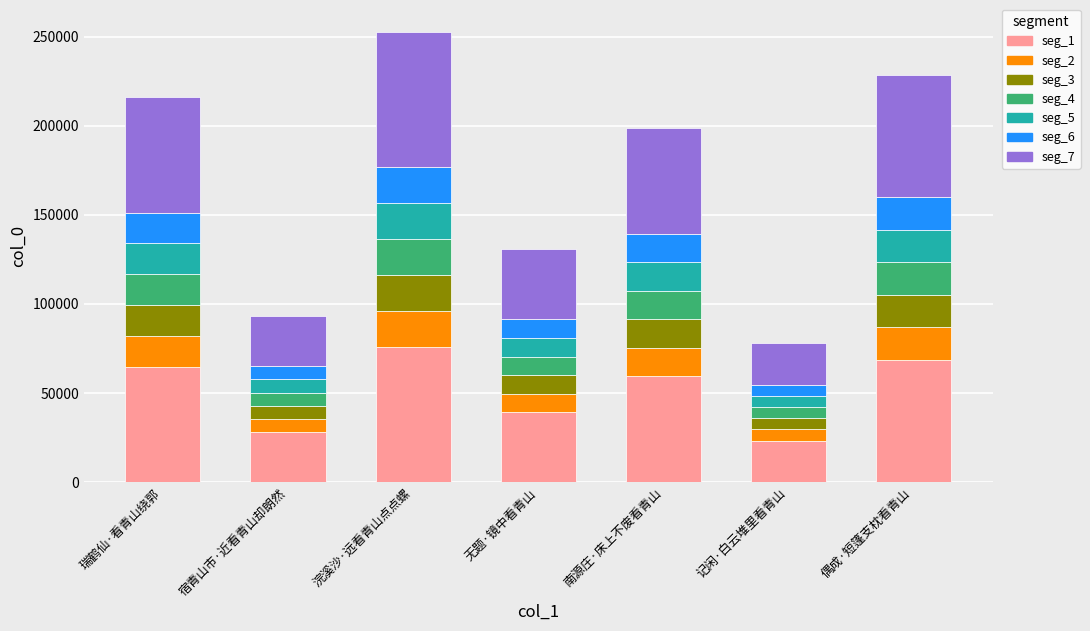

What is the total value across all series at 无题·镜中看青山?

130580.0